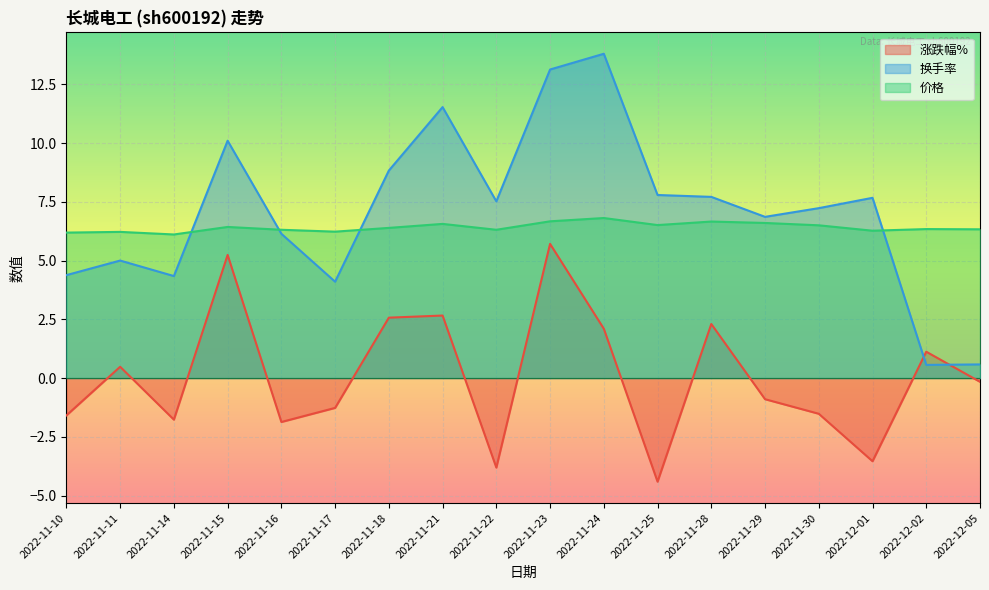

List the series in order of their peak value, highest first.

换手率, 价格, 涨跌幅%